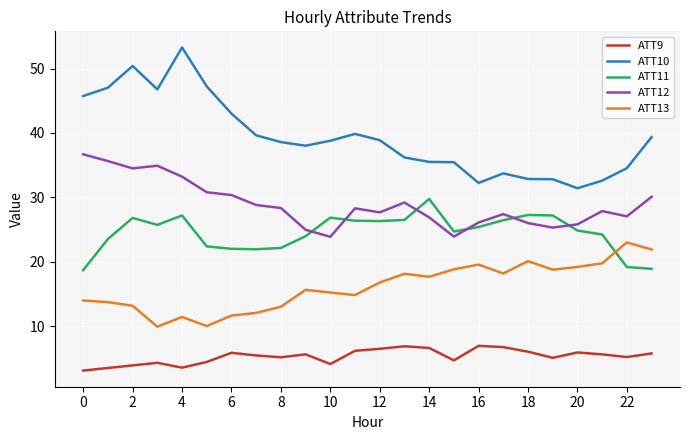

What is the maximum value shown in the chart?

53.3